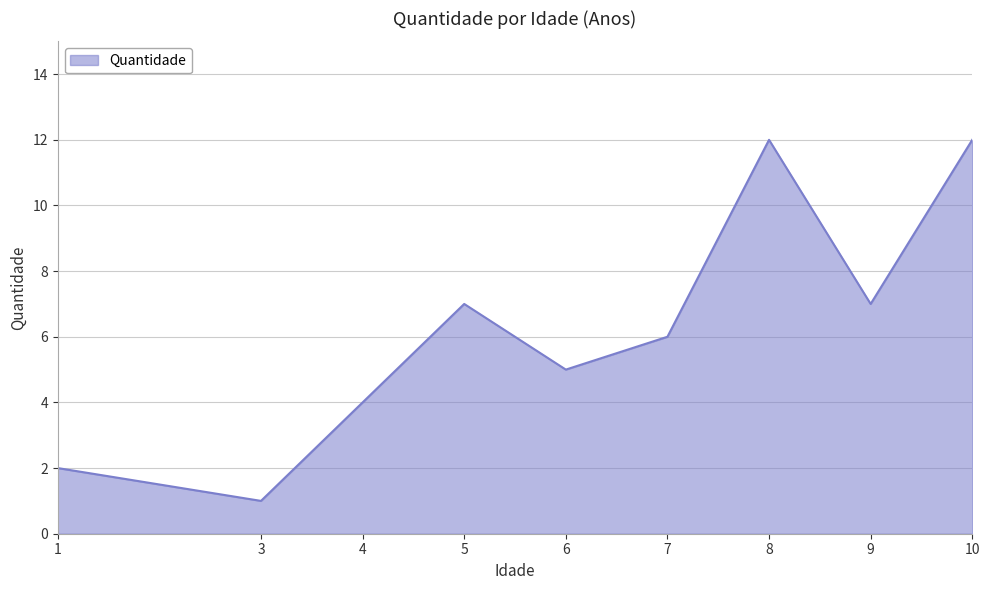

At which label does the data first exceed 6?

5